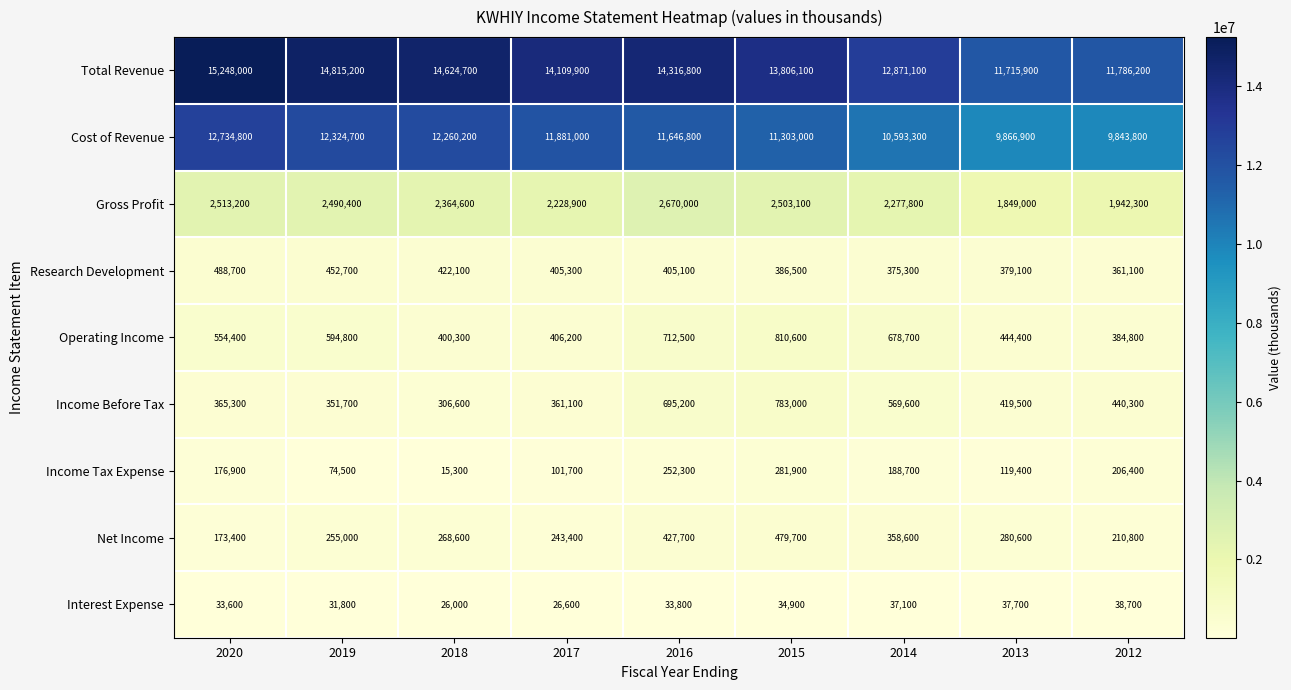

What is the average value of the Income Tax Expense series?

157456